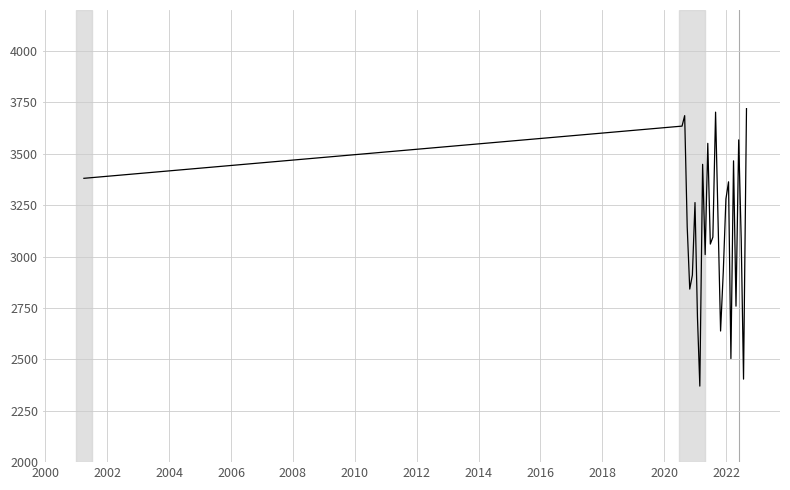

What is the maximum value shown in the chart?

3720